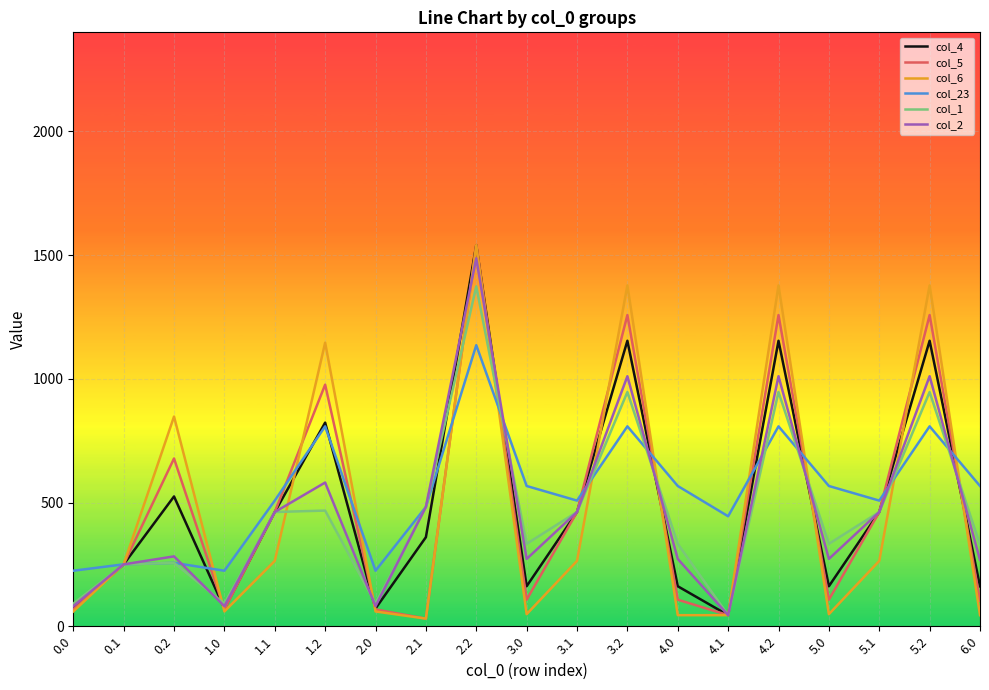

The value of col_1 at 2.1 is 482.2. True or false?

True